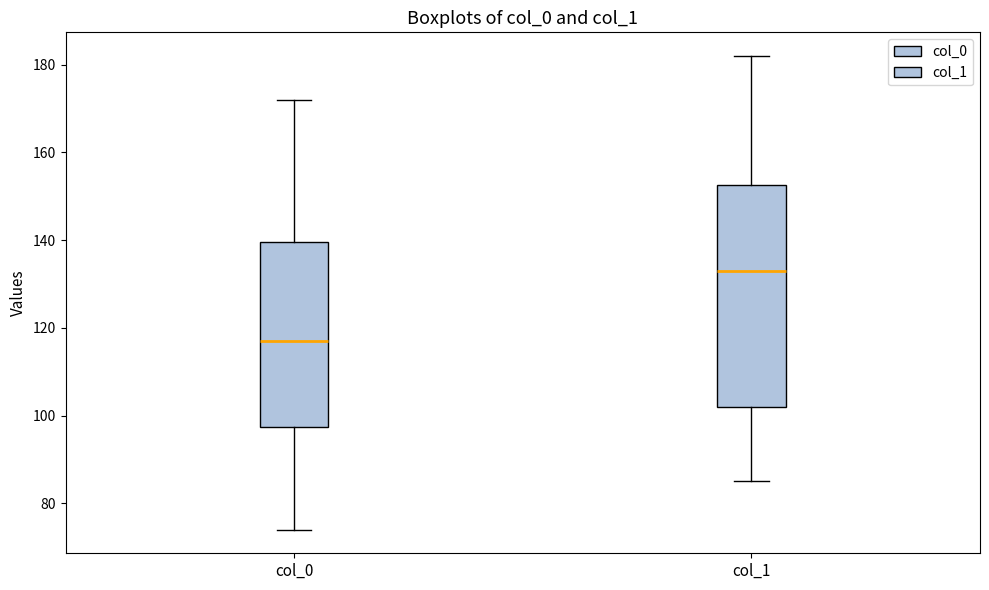

Which box is the tallest, from its lower edge to its upper edge?

col_1